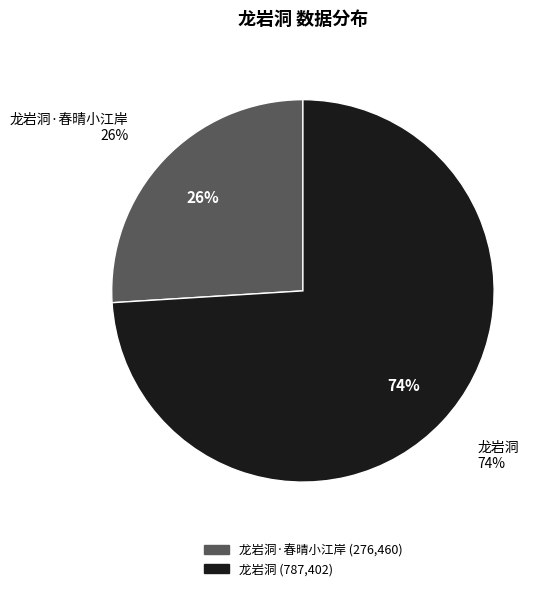

What is the largest slice in the pie chart?

龙岩洞